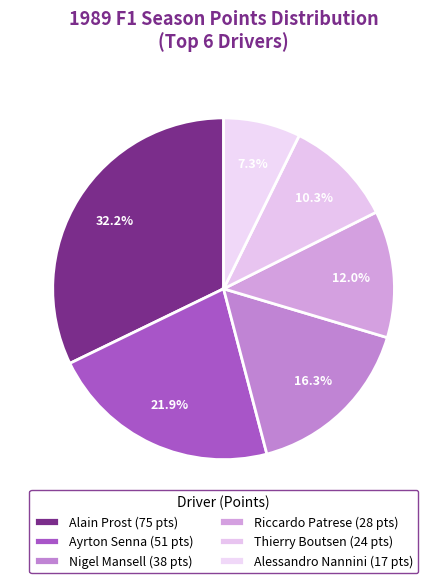

What is the ratio of the value at Nigel Mansell to the value at Ayrton Senna?

0.7